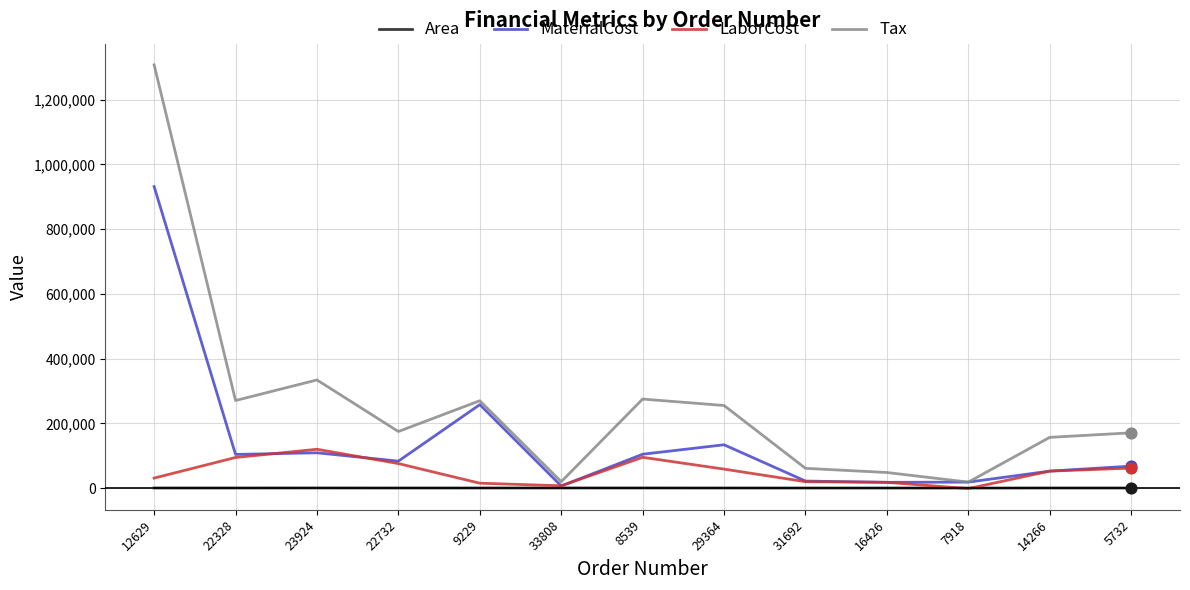

At how many categories does at least one series exceed 441967?

1